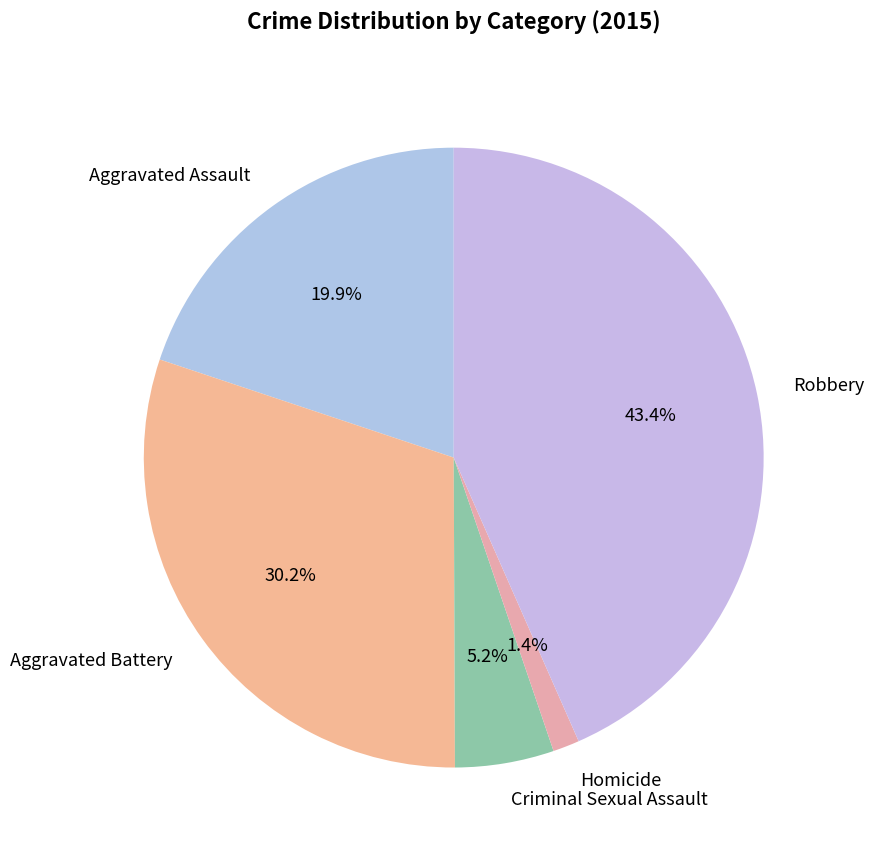

What is the smallest slice in the pie chart?

Homicide